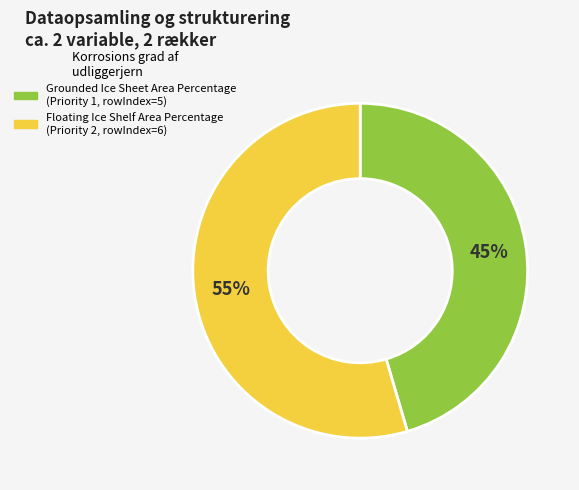

Is there a majority slice in this chart?

Yes